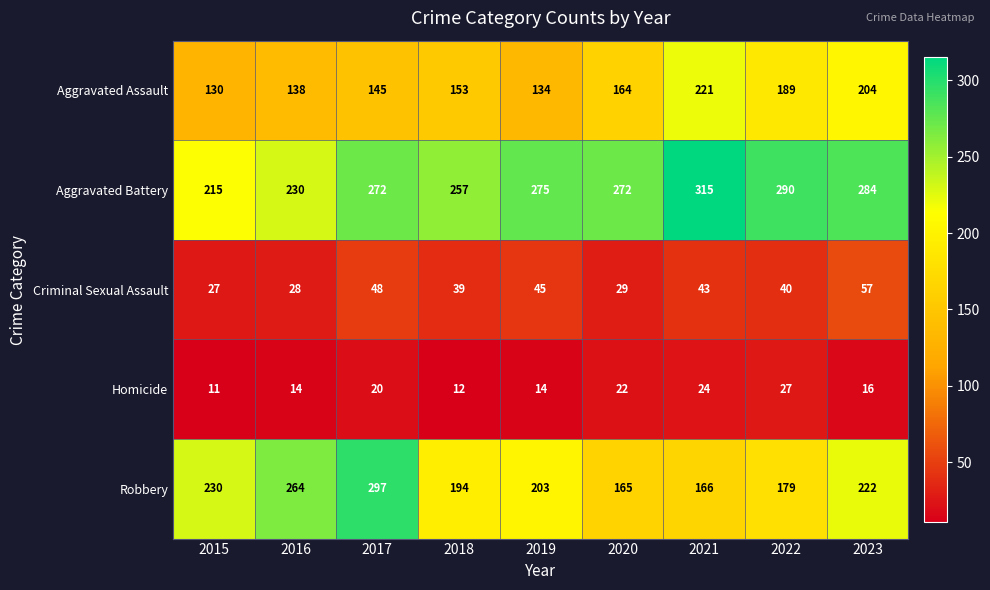

Is it true that Robbery equals 46 at 2023?

False